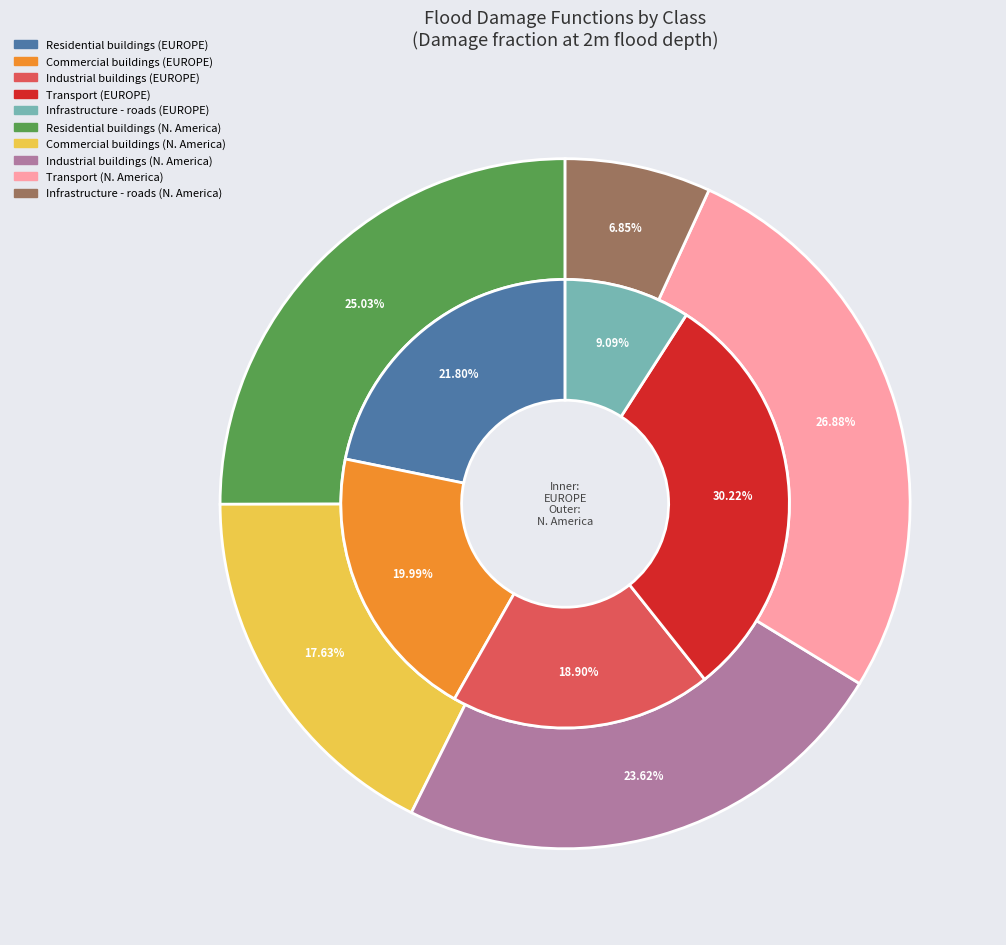

To the nearest percent, what is the difference between the largest and smallest slice percentages?

21%